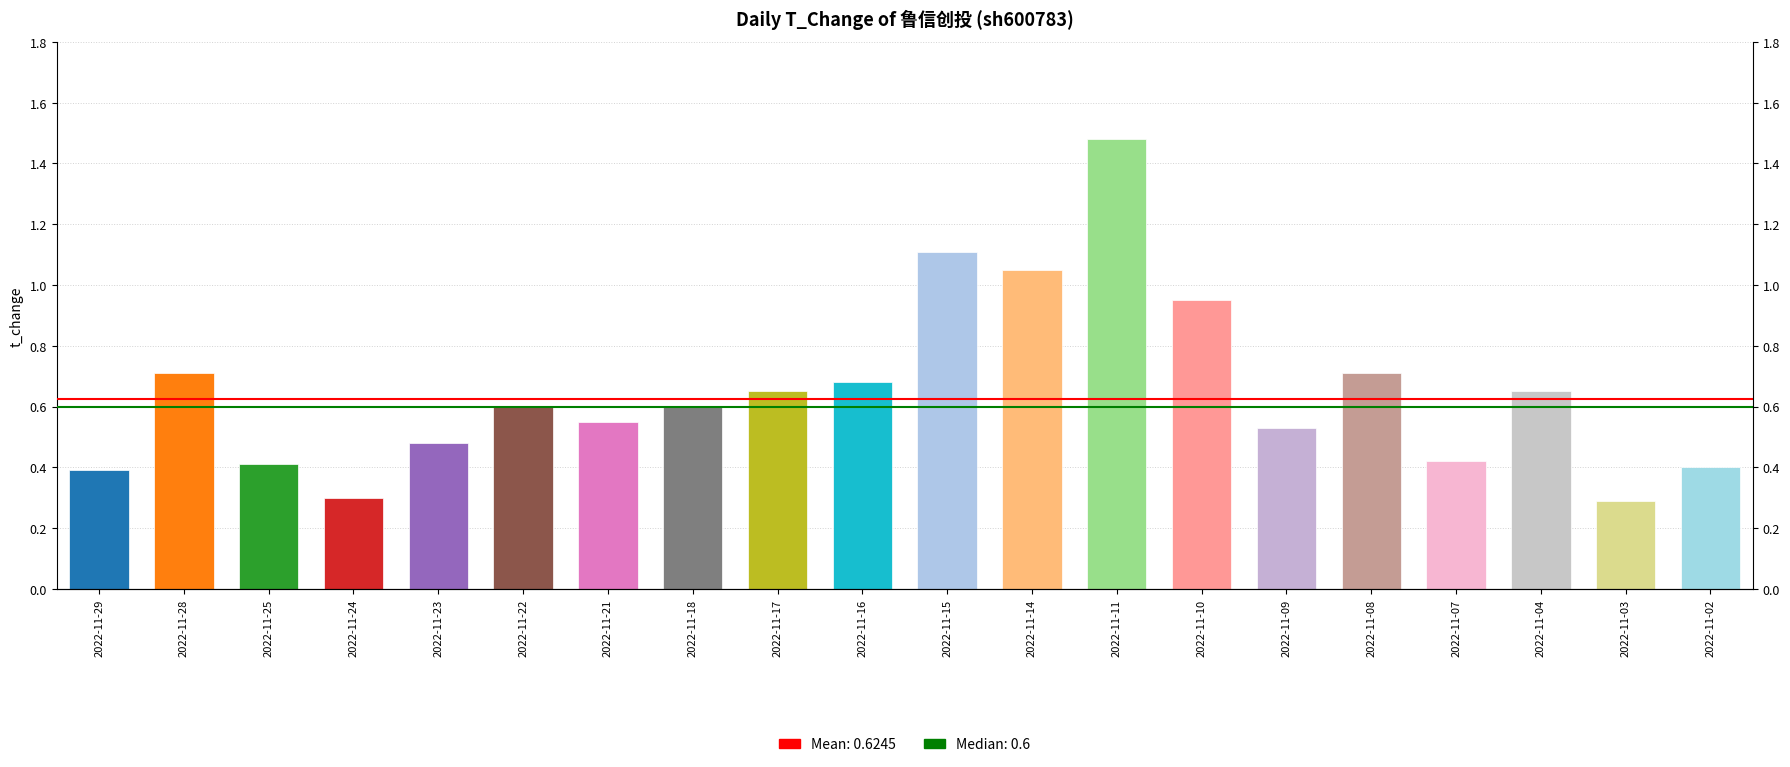

Are the bars grouped side by side (vs. stacked)?

No